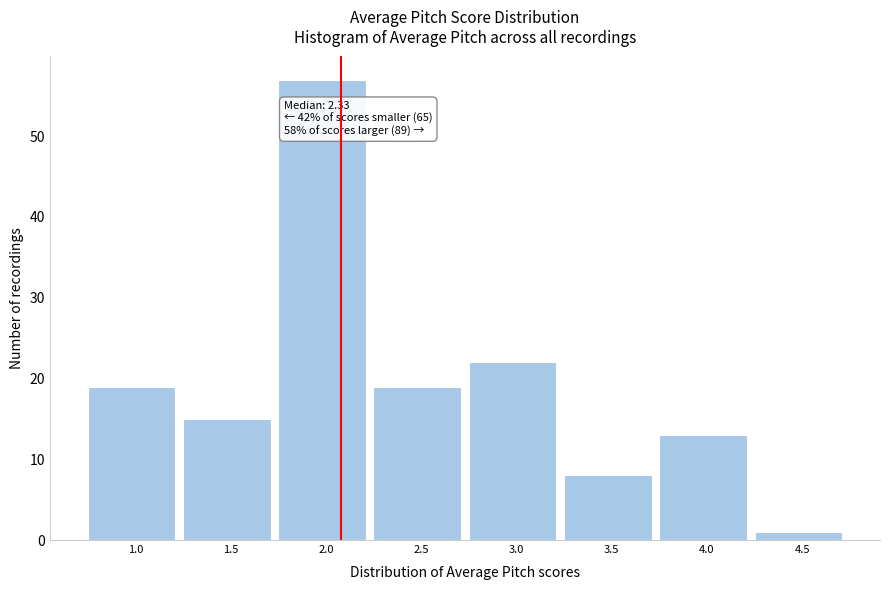

Reading right to left, transcribe all the data shown in this chart.

1	13	8	22	19	57	15	19